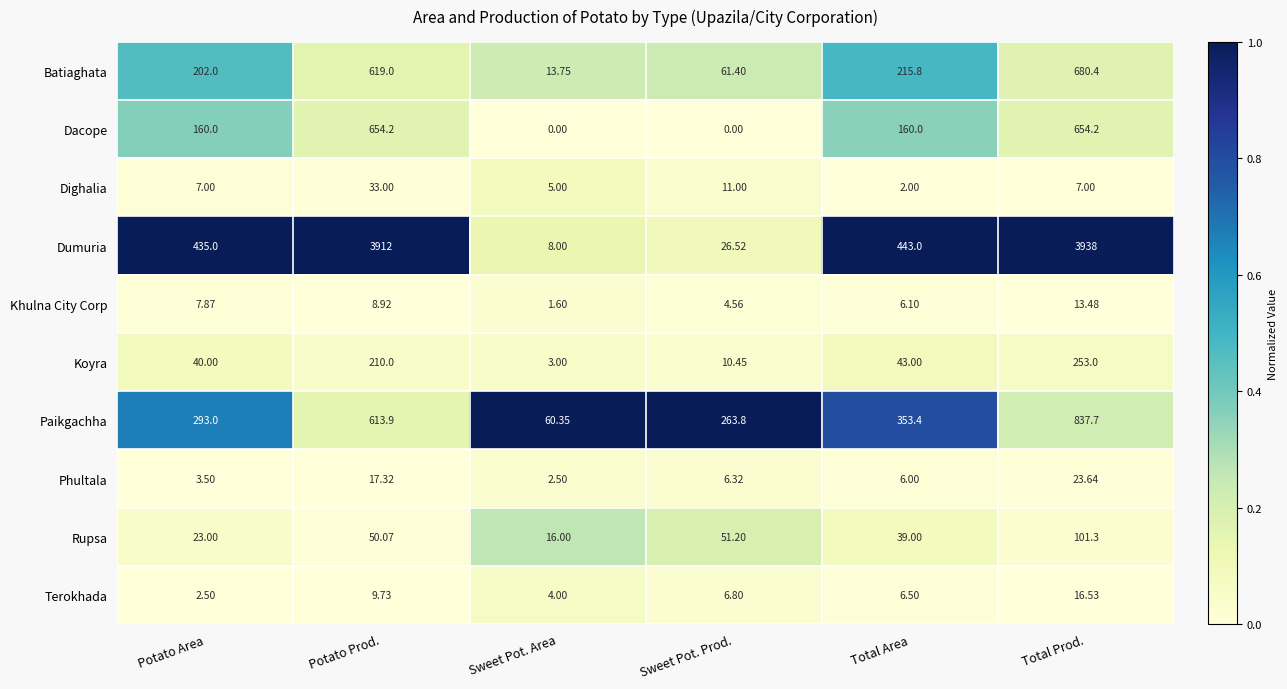

At how many categories does at least one series exceed 0?

6